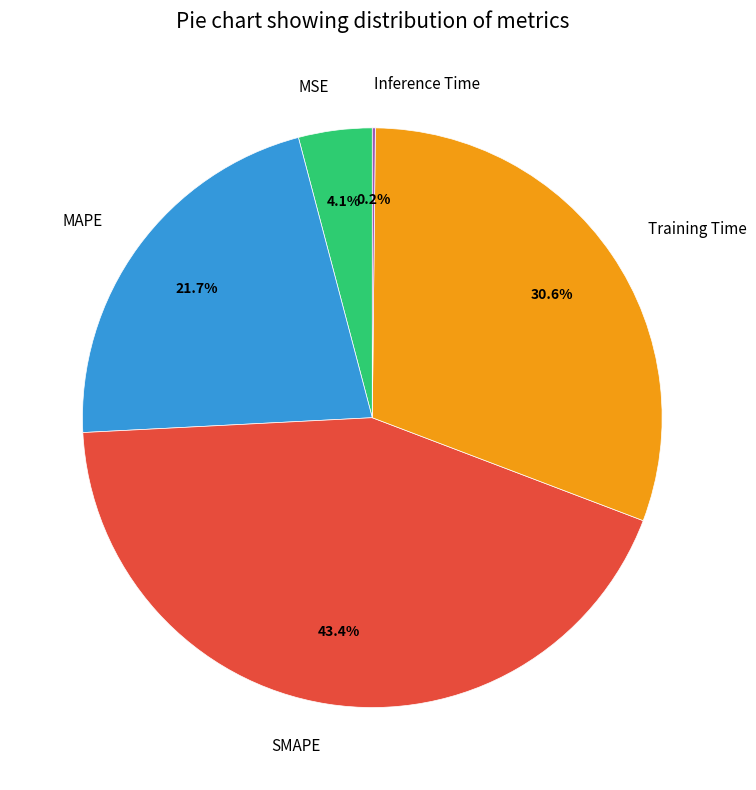

Which slice is the largest?

SMAPE